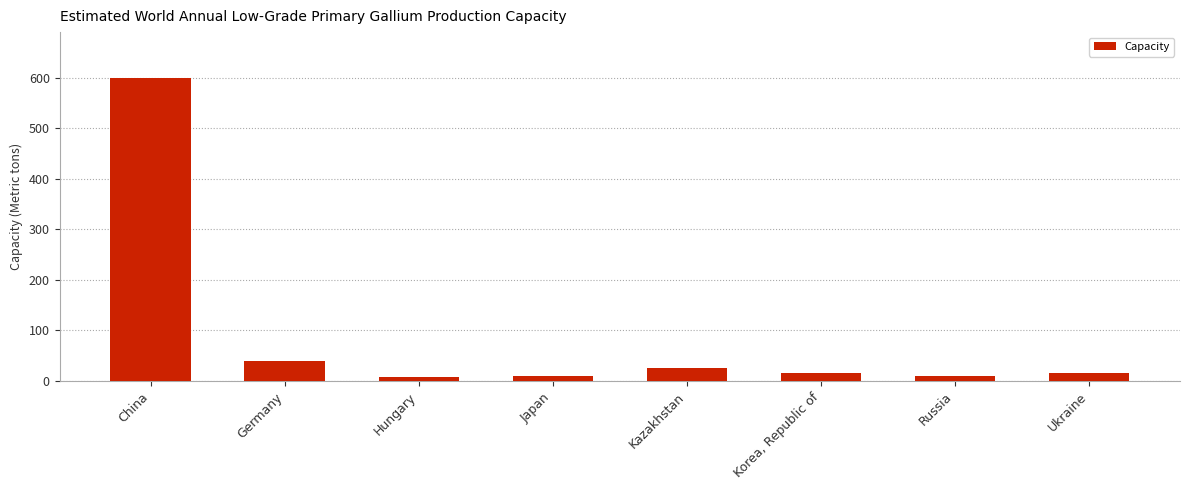

The chart shows a value of 40 at Germany. True or false?

True